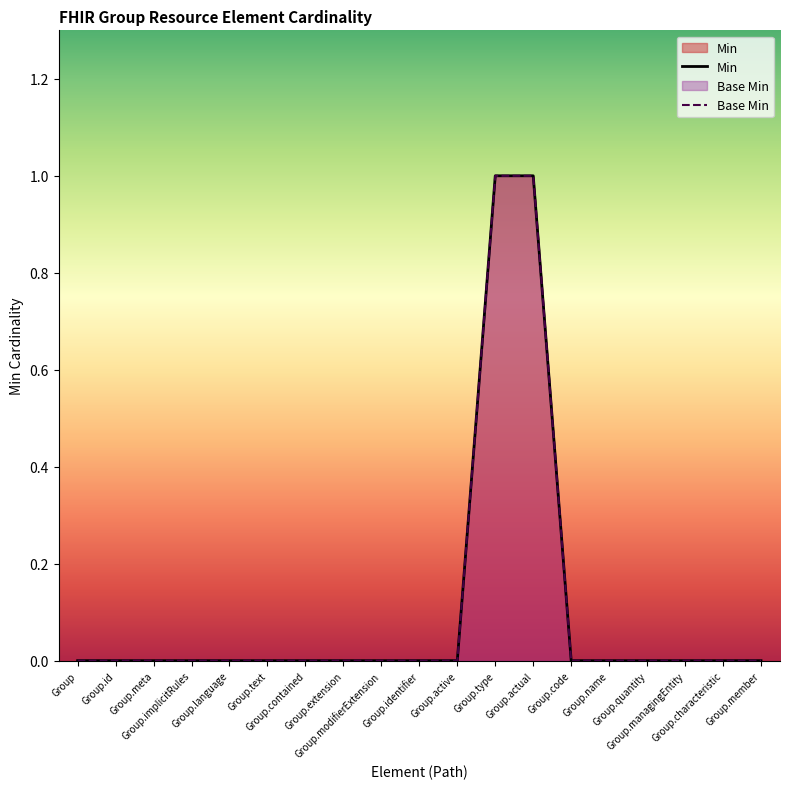

List the labels in order of Base Min value, smallest first.

Group, Group.id, Group.meta, Group.implicitRules, Group.language, Group.text, Group.contained, Group.extension, Group.modifierExtension, Group.identifier, Group.active, Group.code, Group.name, Group.quantity, Group.managingEntity, Group.characteristic, Group.member, Group.type, Group.actual